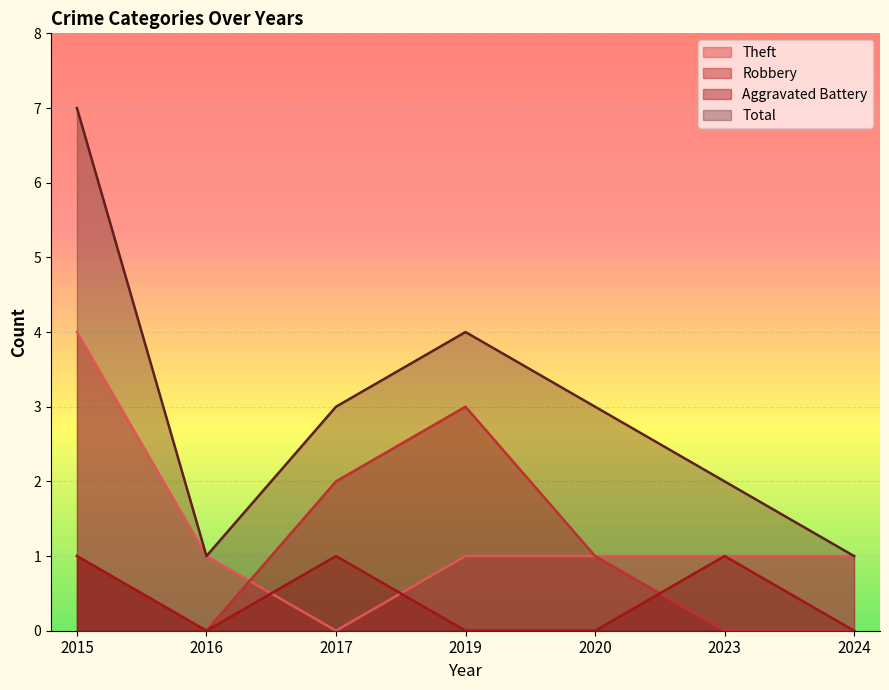

How many lines are shown in the chart?

4